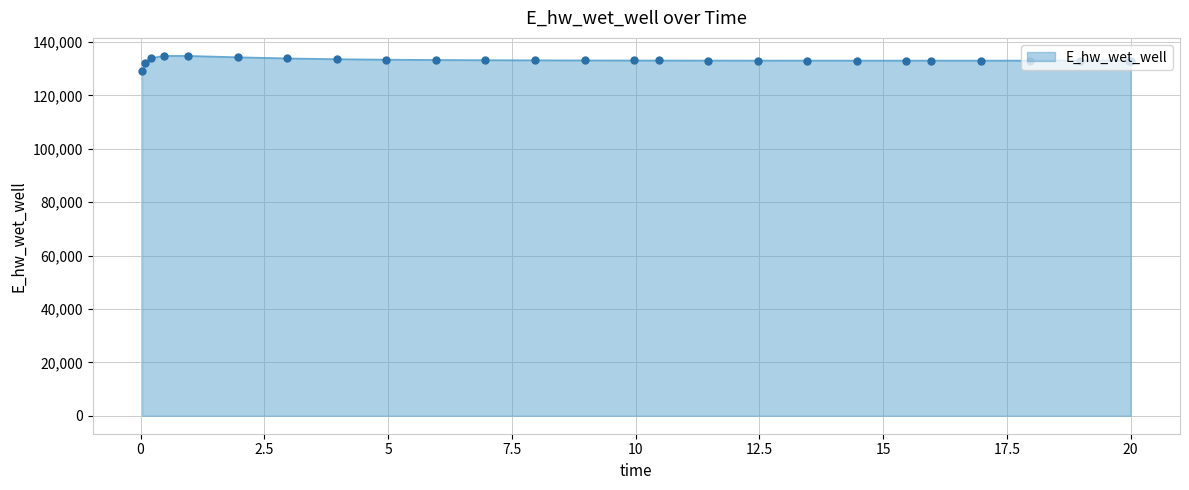

What is the minimum value shown in the chart?

129124.6